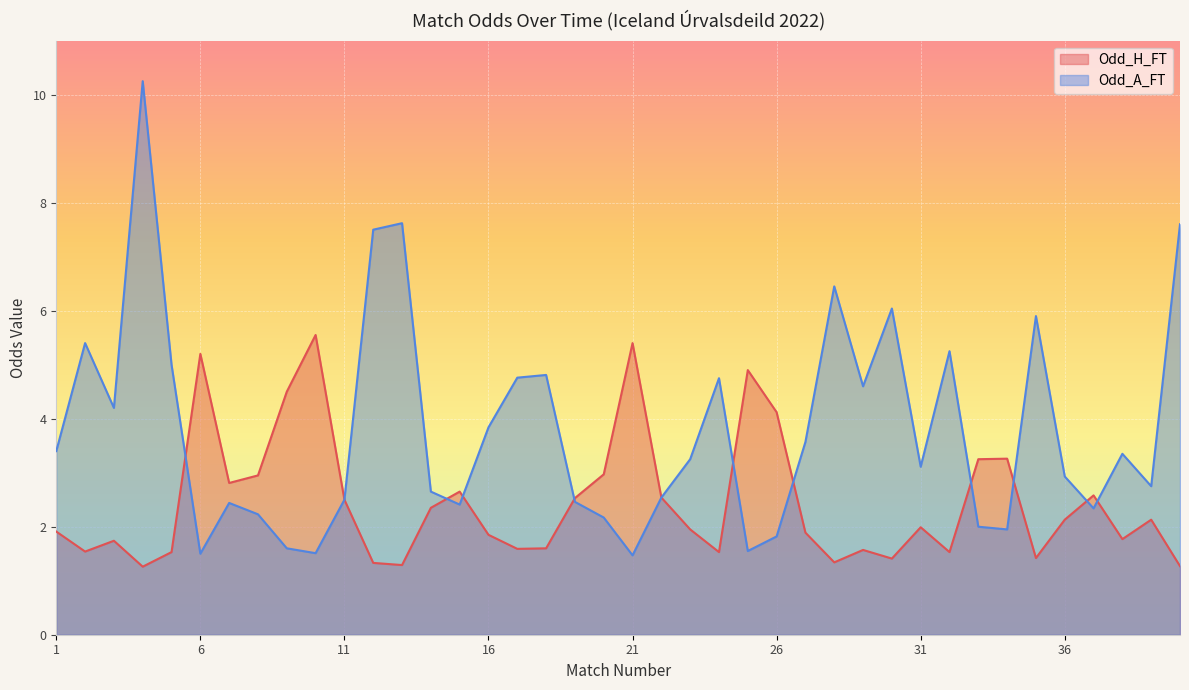

Count the number of data series in this chart.

2